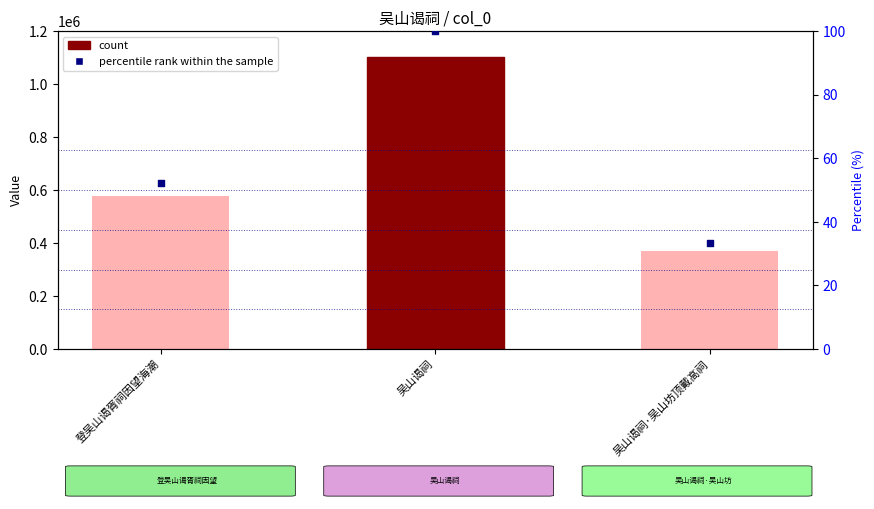

Which series reaches the minimum Y coordinate?

percentile rank within the sample